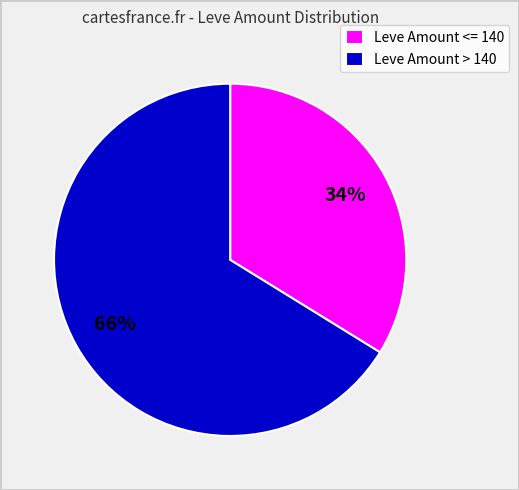

To the nearest percent, what percentage of the pie is Leve Amount <= 140?

34%